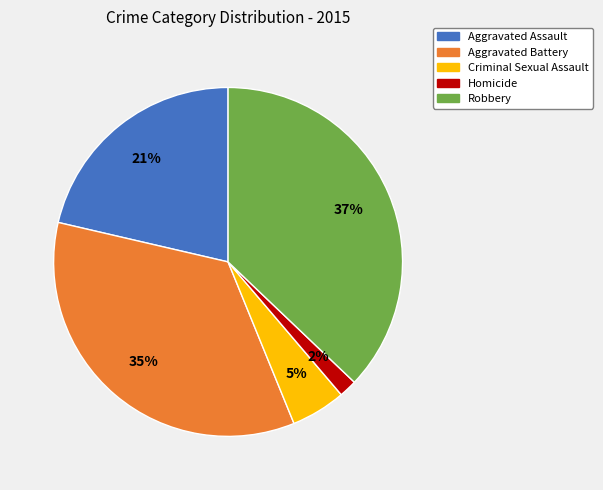

To the nearest percent, what is the combined percentage of Criminal Sexual Assault and Robbery?

42%